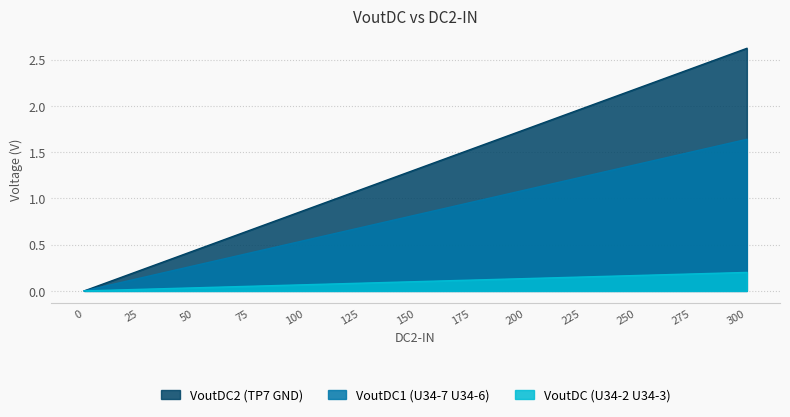

What is the spread (max minus min) of values at 75?

0.6